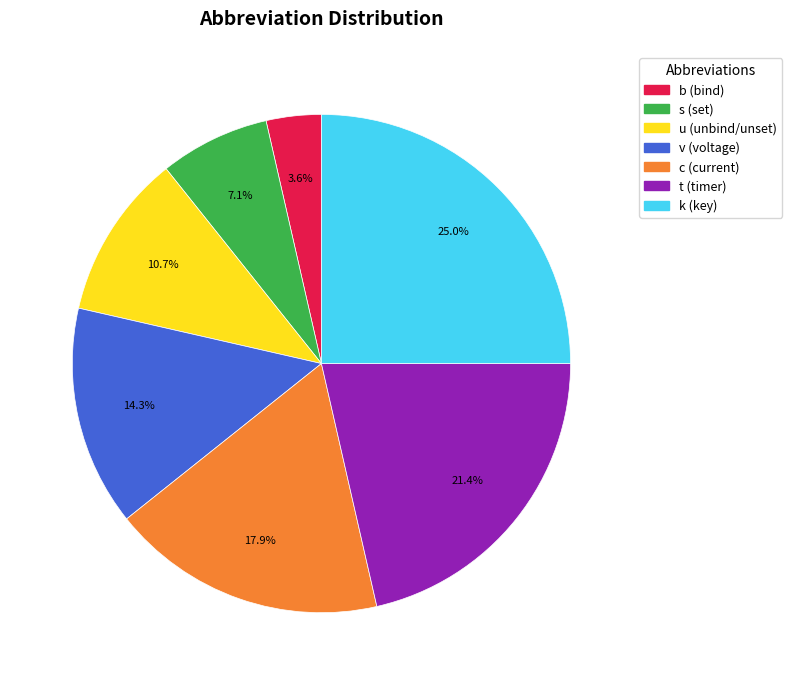

To the nearest percent, what percentage of the pie is k?

25%